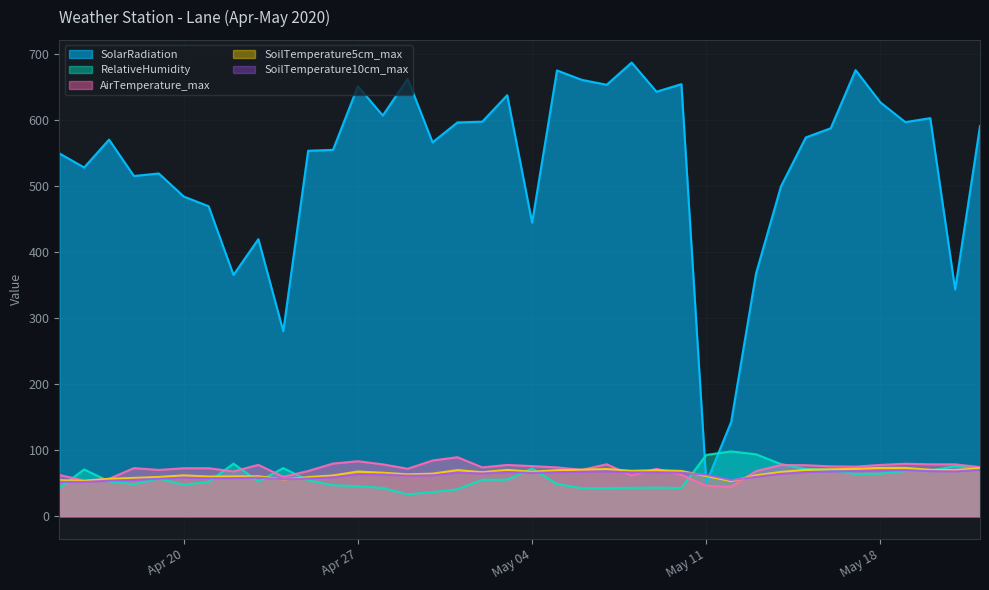

What is the greatest value displayed?

687.1